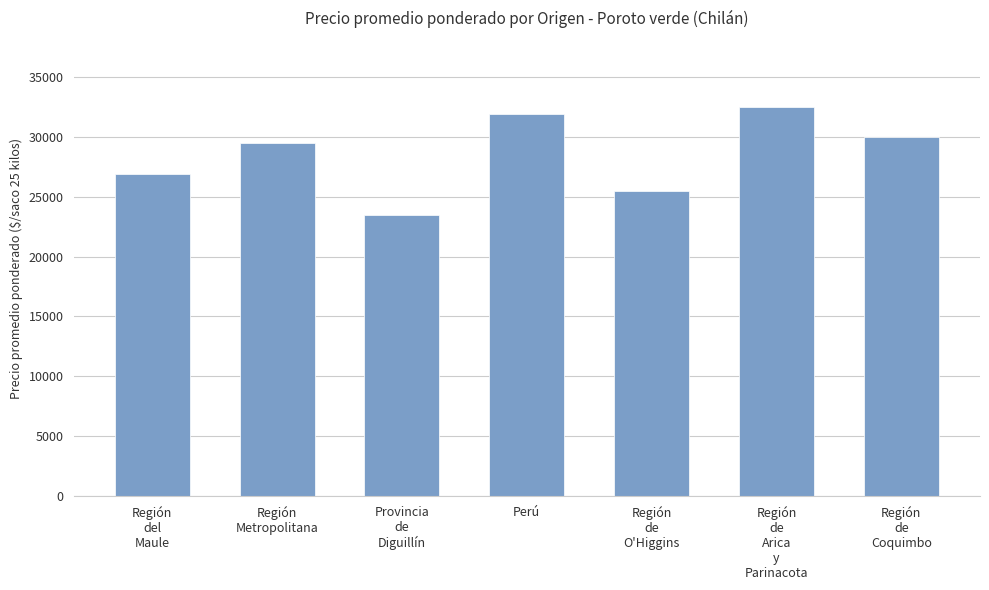

Which category has the lowest value across all series?

Provincia
de
Diguillín